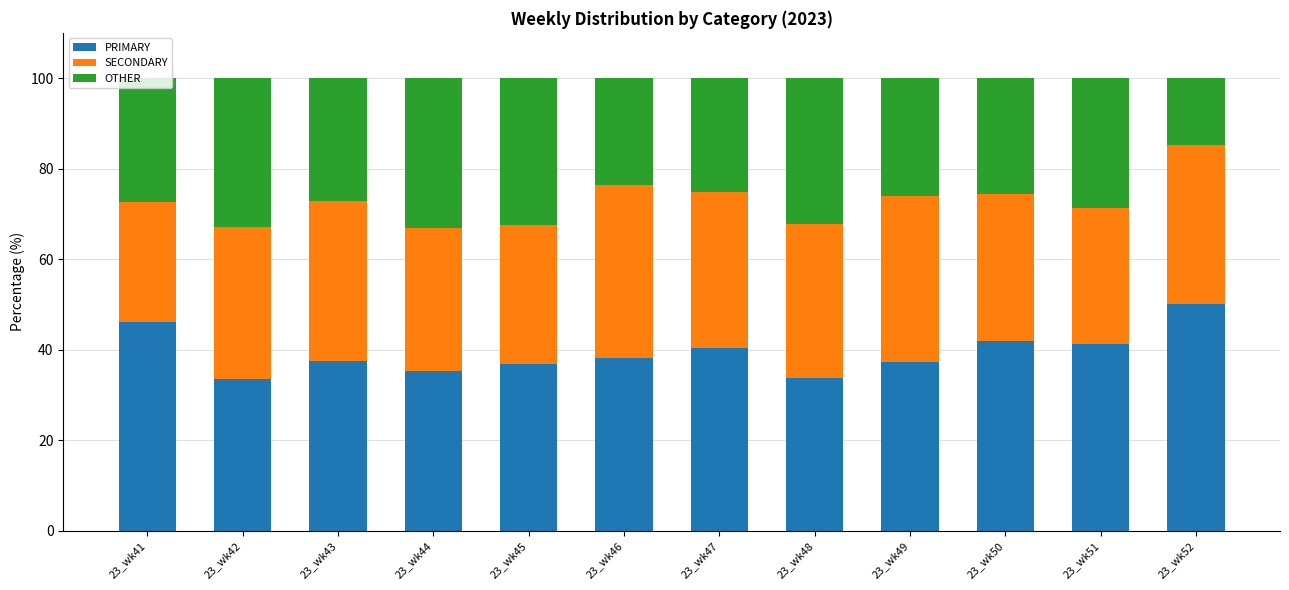

What is the total value across all series at 23_wk49?

100.0